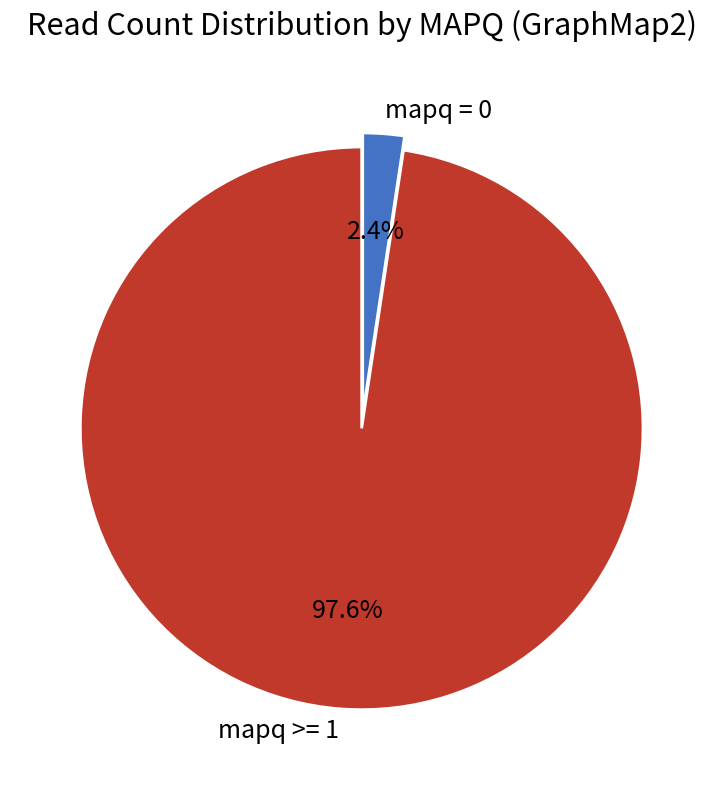

How many slices are in this pie chart?

2